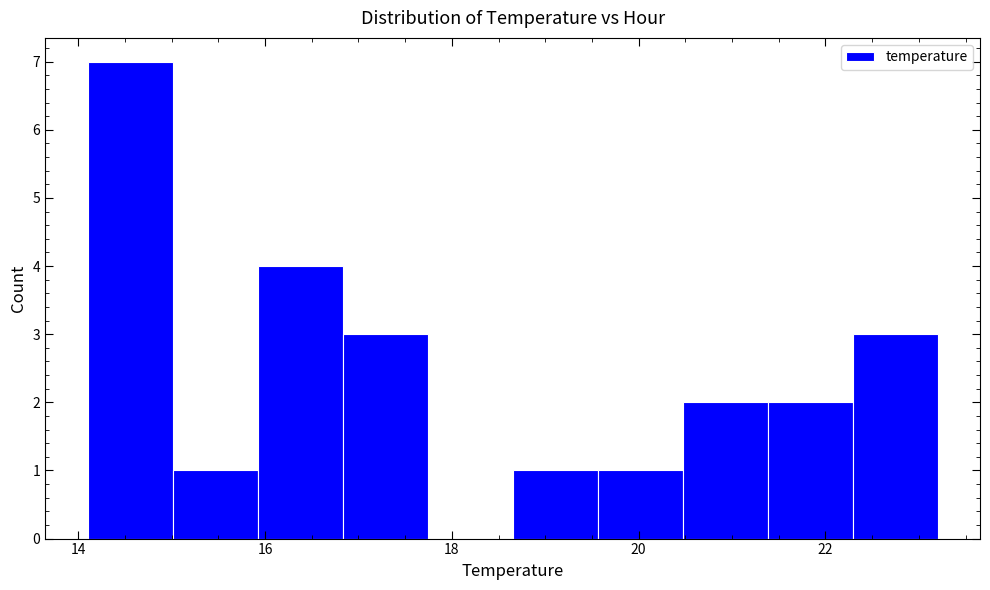

How tall is the bar that spans 21.4 to 22.2 on the x-axis? Neither the bar edges nor the heights are printed on the chart, so give them approximately, as read against the axes.

2